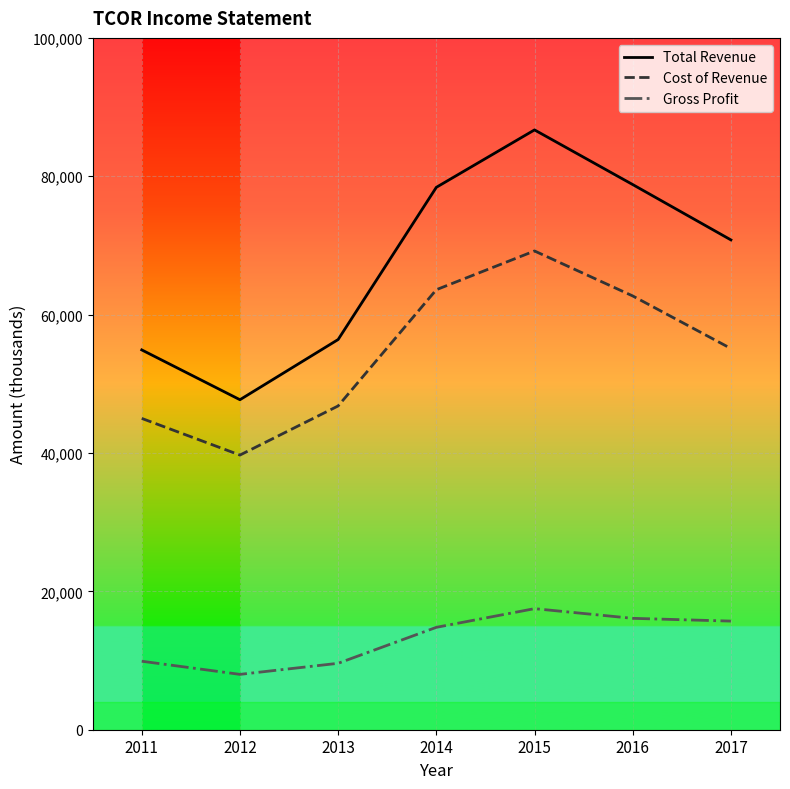

The Gross Profit series shows 9600 at 2013. True or false?

True